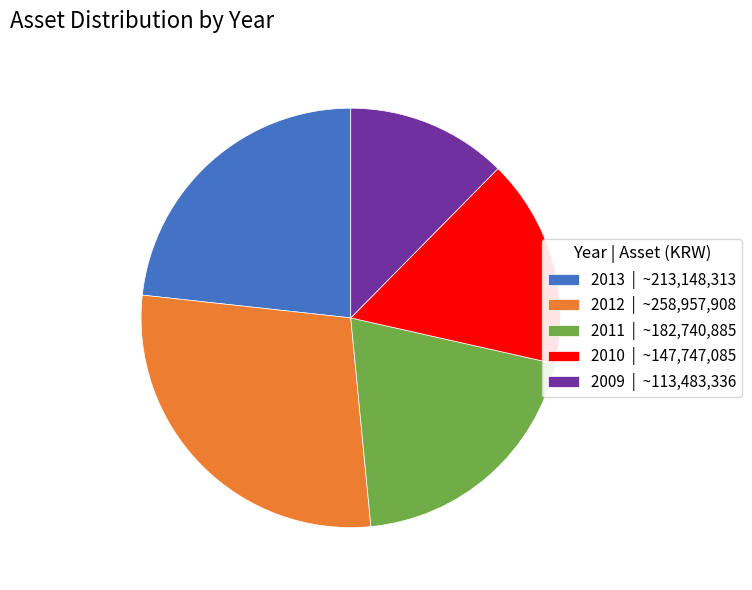

Which has a higher value, 2013 | ~213,148,313 or 2010 | ~147,747,085?

2013 | ~213,148,313